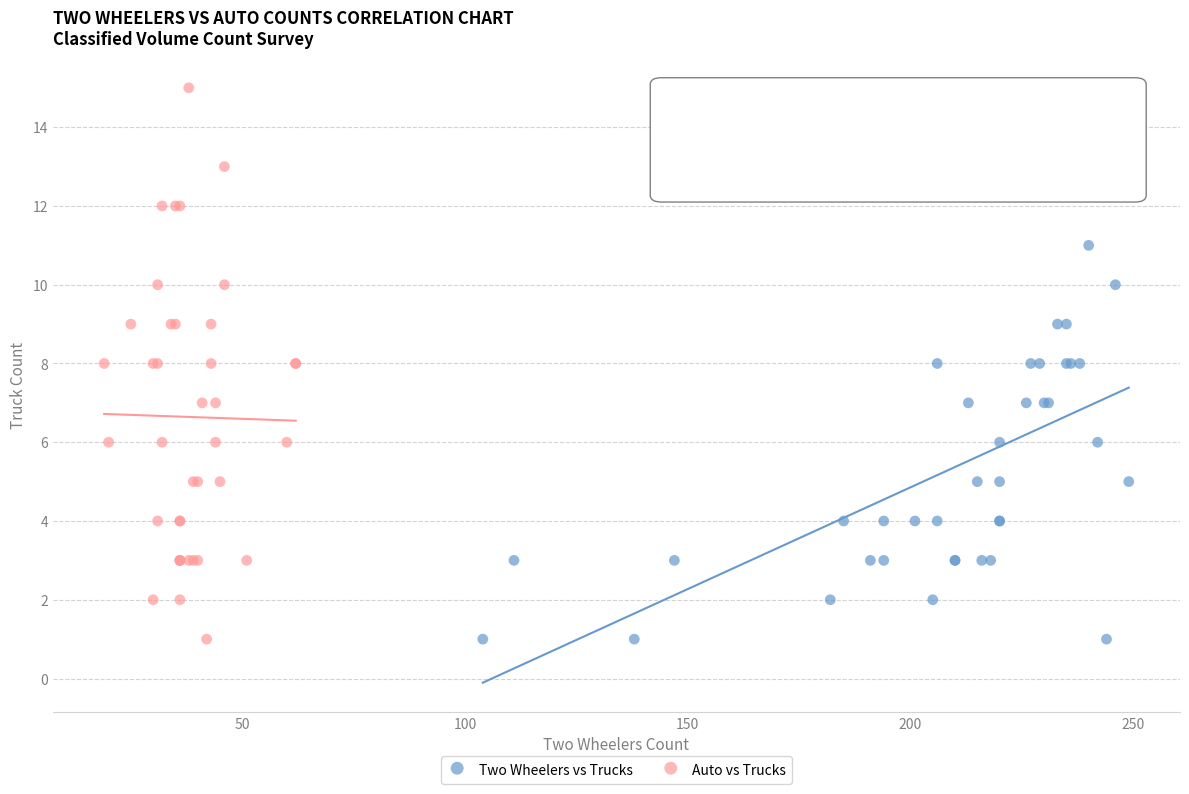

Which series has the largest Y range (max minus min)?

Auto vs Trucks